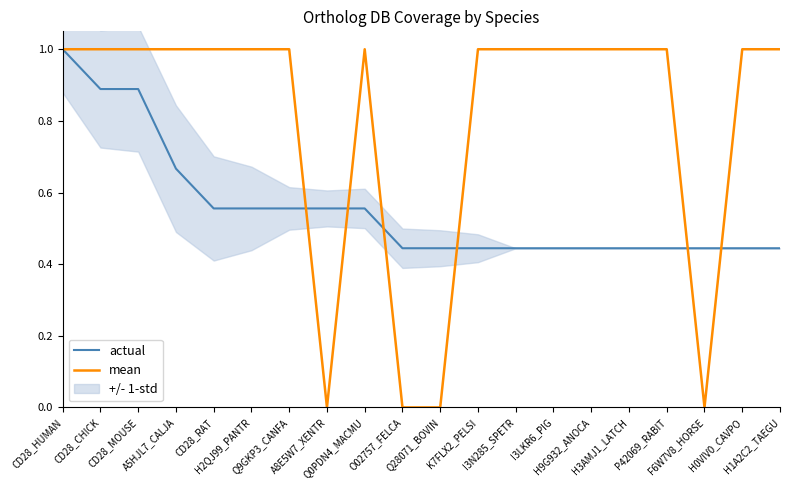

What is the difference between the maximum and minimum values in the actual series?

0.6